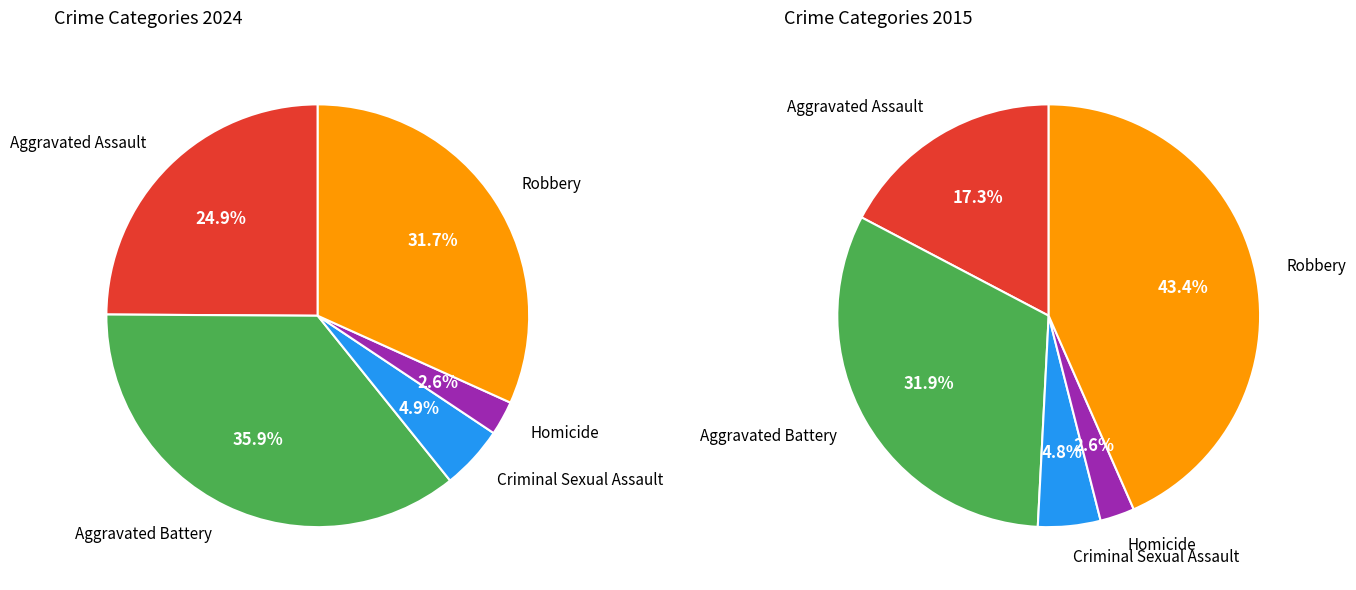

Is it true that Robbery is 43% of the pie?

True